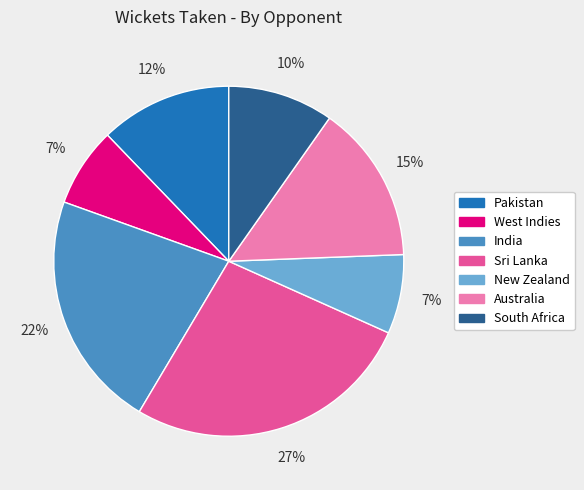

To the nearest percent, what is the combined percentage of Sri Lanka and India?

49%